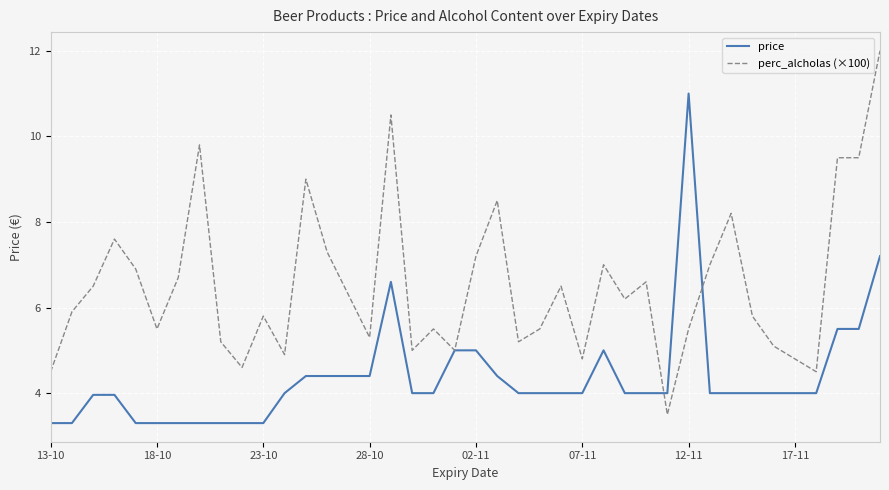

True or false: perc_alcholas (×100) has more than 2 interior local peaks.

True